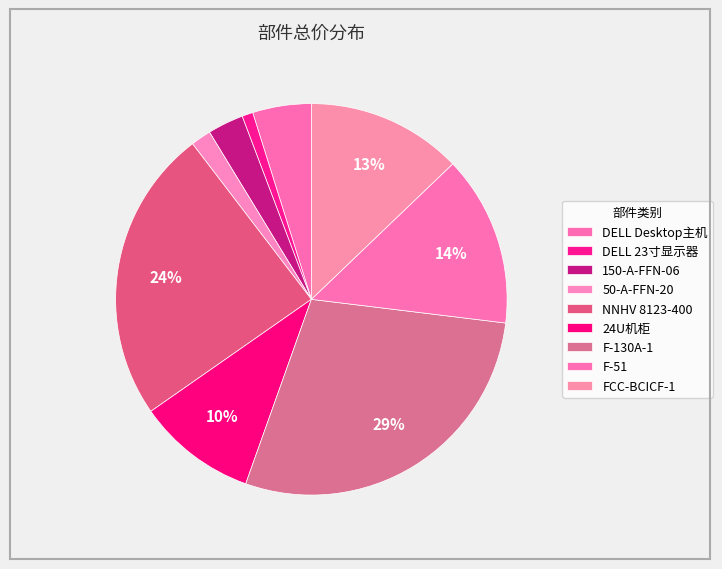

To the nearest percent, what is the average slice percentage?

11%